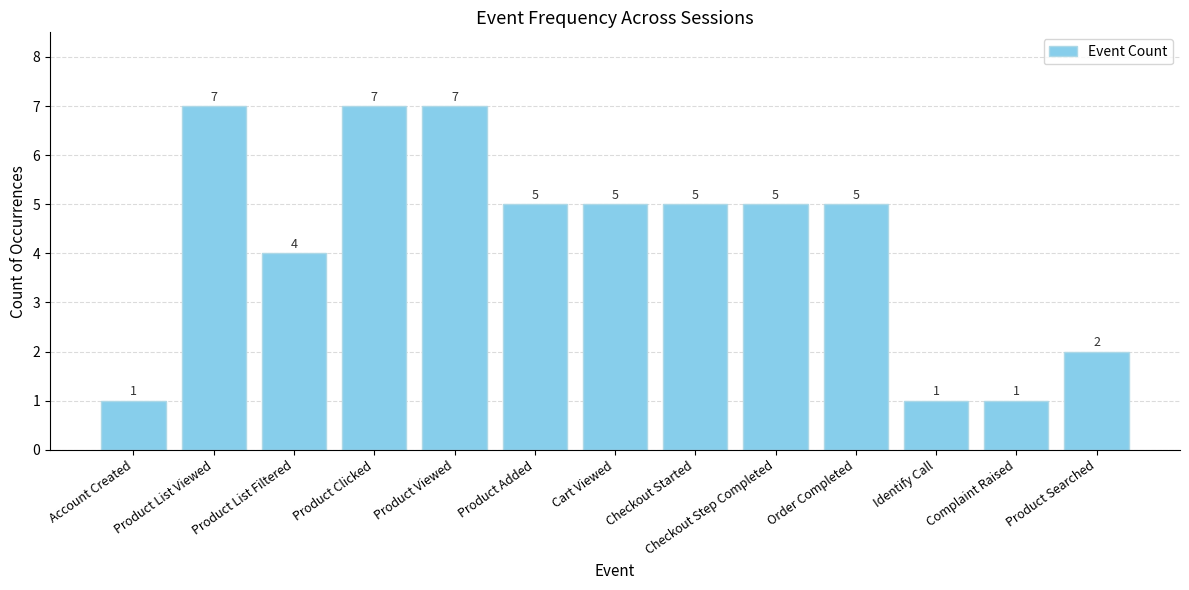

What is the maximum value shown in the chart?

7